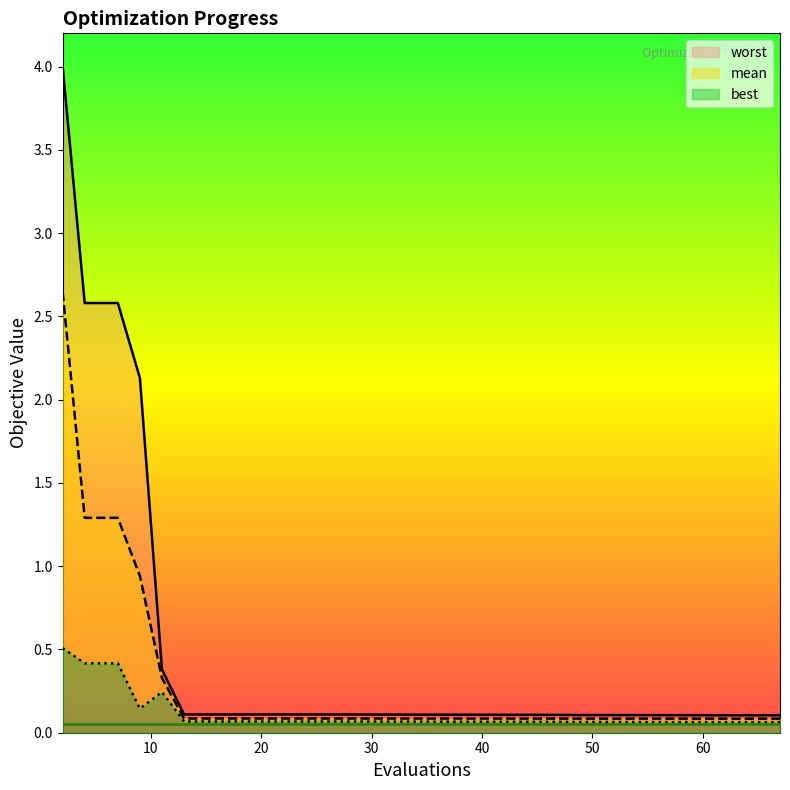

At which label does worst reach its peak?

2